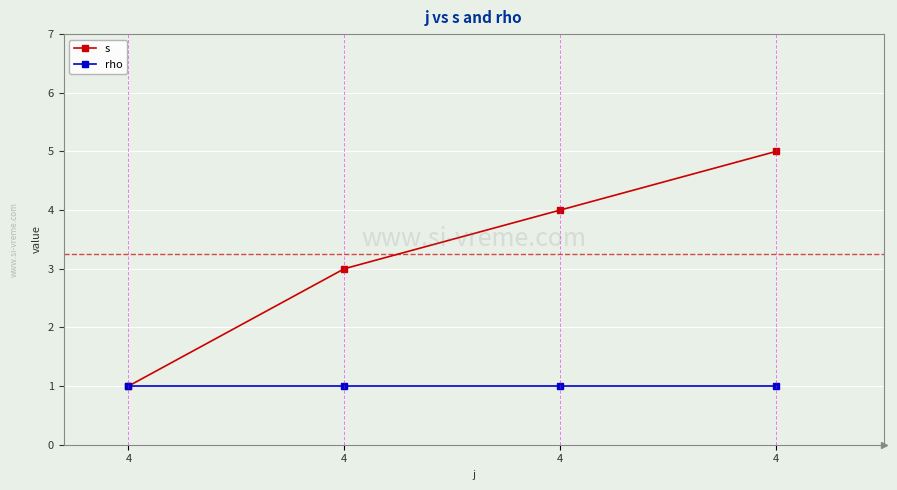

List the labels in order of rho value, smallest first.

4, 4, 4, 4